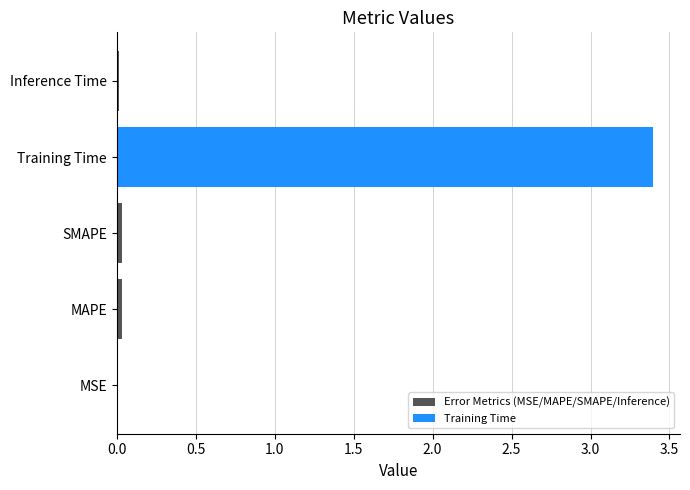

The chart shows a value of 0.0 at MSE. True or false?

True